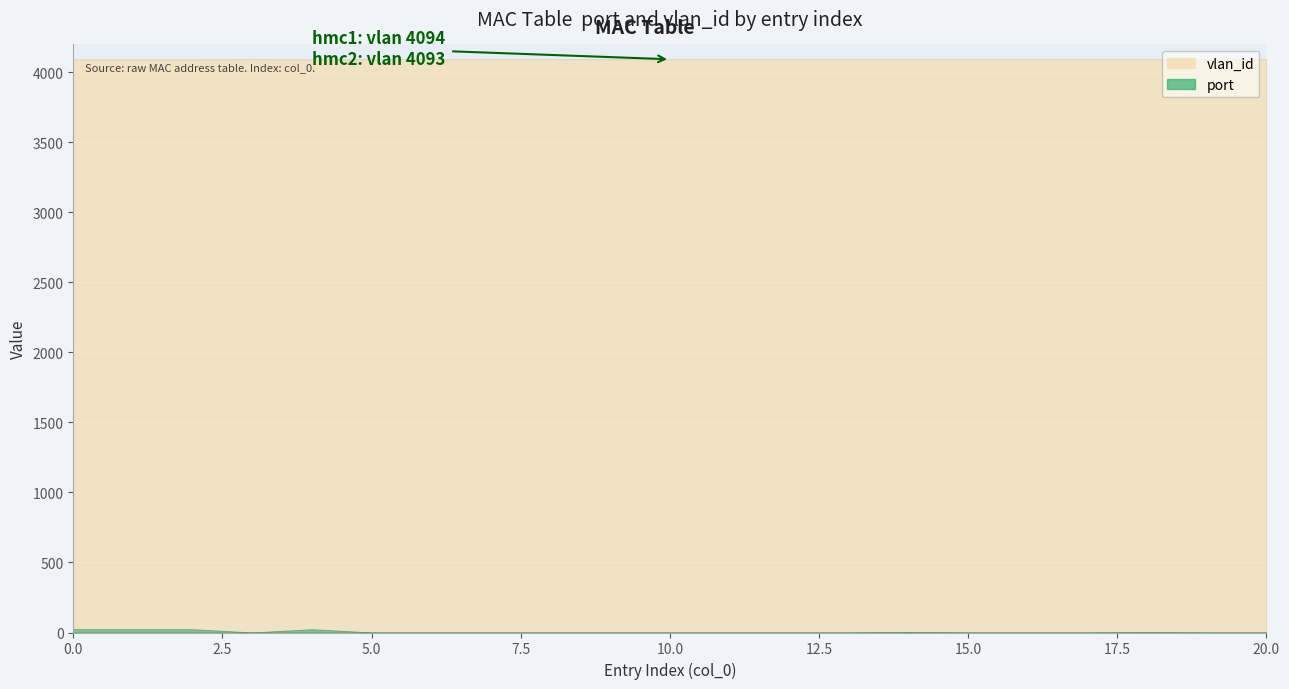

Is the value of vlan_id at 0 greater than the value of port at 13?

Yes